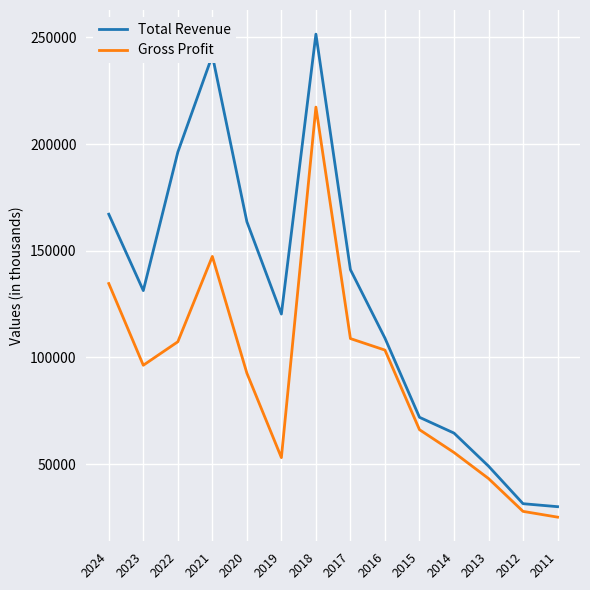

Where is the first local minimum for Total Revenue?

2023